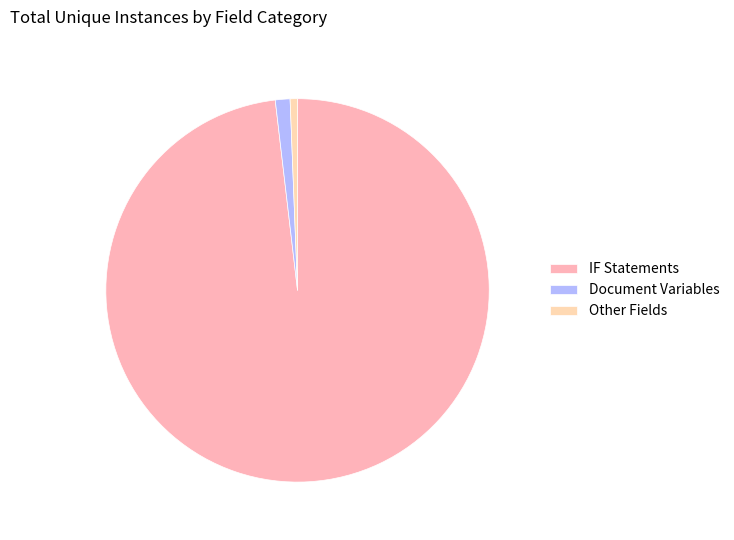

Combined, do IF Statements and Other Fields account for over 50%?

Yes